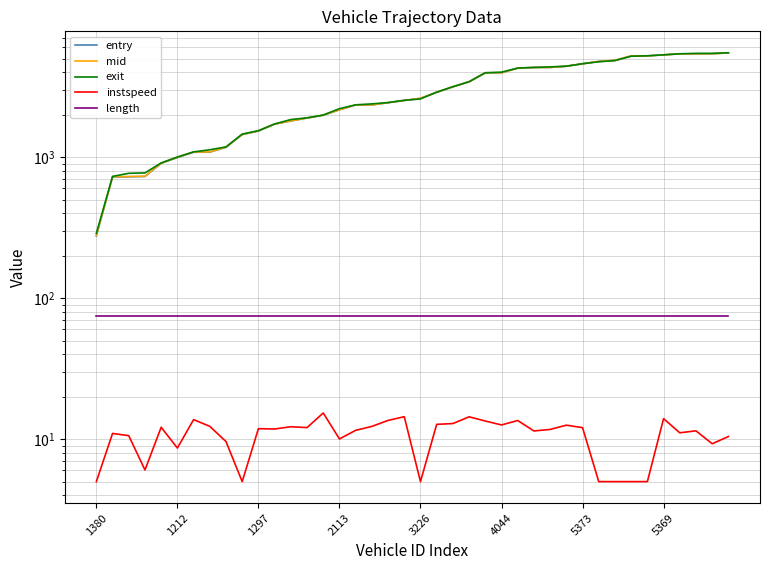

What are all the series names shown in the legend?

entry, mid, exit, instspeed, length